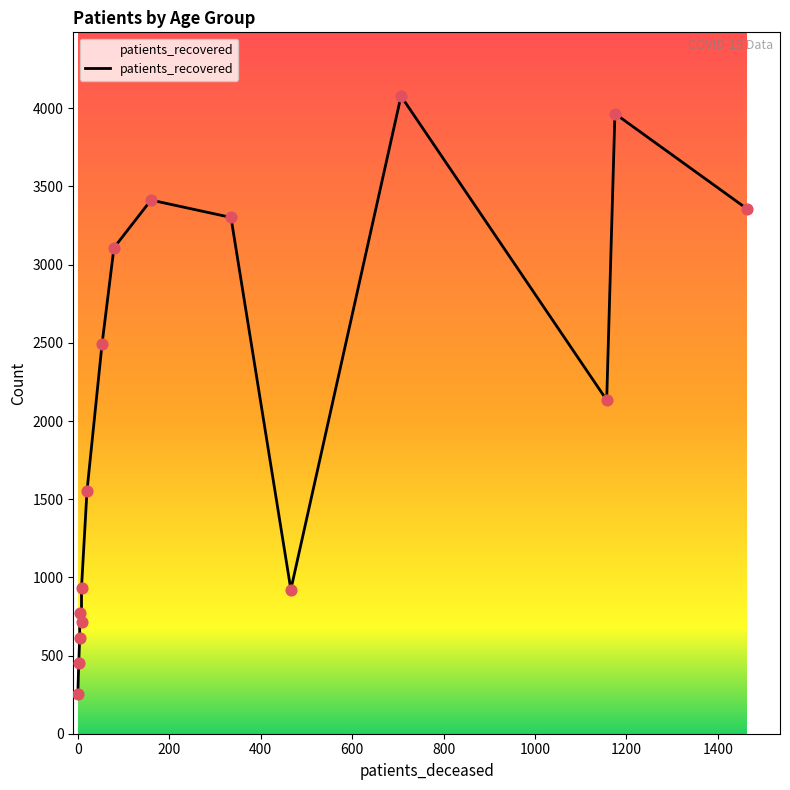

Approximately how many times larger is the value at 0 compared to 1400?

0.1